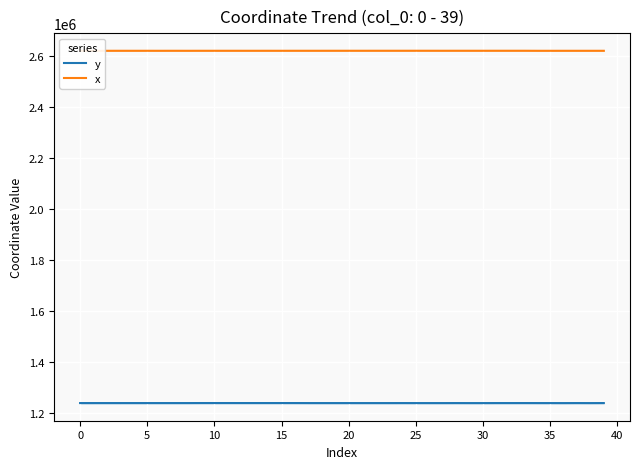

Reading left to right, extract all data points from this chart.

y: 1239999.8	1239998.7	1240002.7	1239997.7	1240002.9	1239996.6	1240003.0	1239991.4	1240006.5	1240105.3	1240091.3	1240112.1	1240083.0	1240086.5	1240079.4	1240090.8	1240072.8	1239988.8	1239985.8	1239979.2	1239984.4	1239960.0	1239978.0	1239965.7	1240002.6	1239955.2	1239934.9	1239941.4	1240005.7	1239932.9	1239914.3	1240015.9	1240007.8	1240036.9	1239985.2	1239951.5	1239902.0	1240023.8	1239914.8	1240041.0
x: 2618820.7	2618826.0	2618806.1	2618831.1	2618805.0	2618836.4	2618805.0	2618862.2	2618787.5	2618872.1	2618868.0	2618874.1	2618865.5	2618844.8	2618875.7	2618819.9	2618894.1	2618874.8	2618889.6	2618919.8	2618933.2	2618917.5	2618946.7	2618939.1	2618944.6	2618978.7	2618955.1	2618908.7	2618946.5	2618919.0	2618897.9	2618953.3	2618938.1	2618957.4	2618781.4	2618771.8	2618804.3	2618793.7	2618809.2	2618799.8